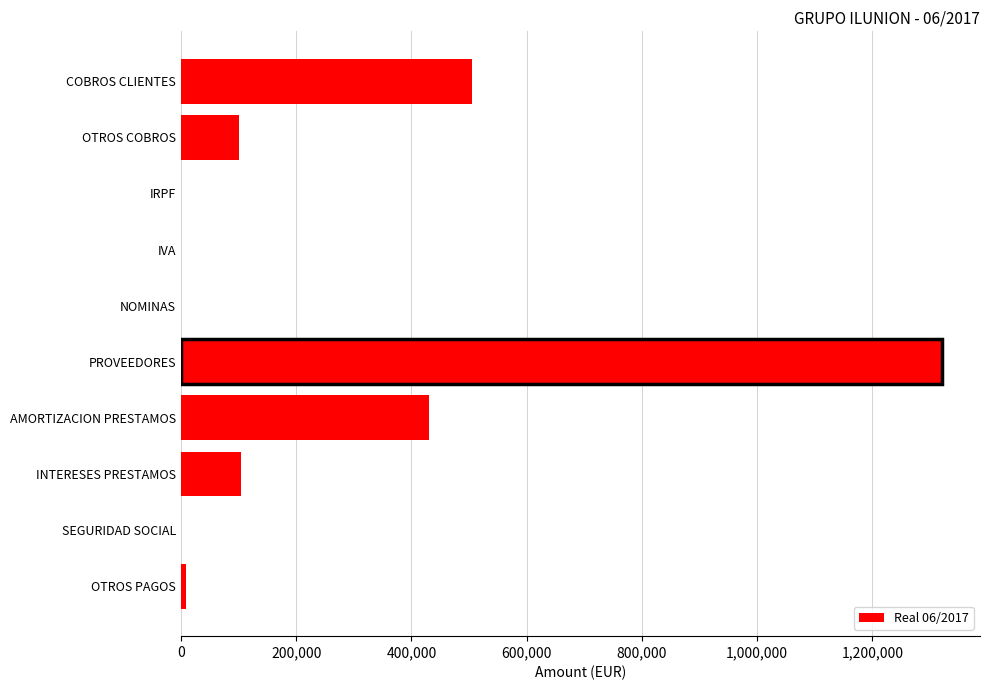

Which has a higher value, OTROS PAGOS or INTERESES PRESTAMOS?

INTERESES PRESTAMOS